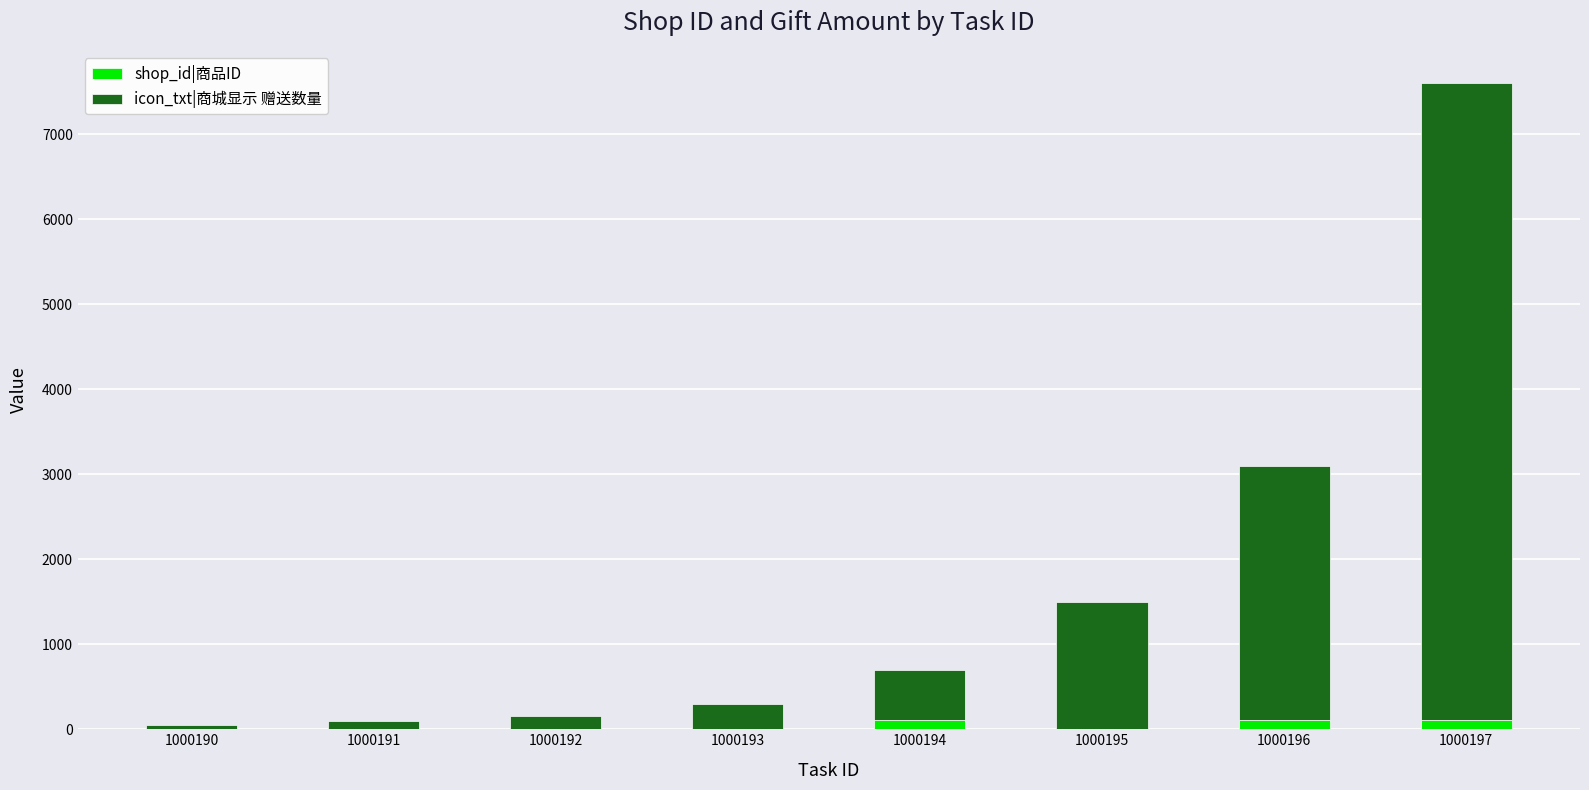

What is the sum of all shop_id|商品ID values?

349